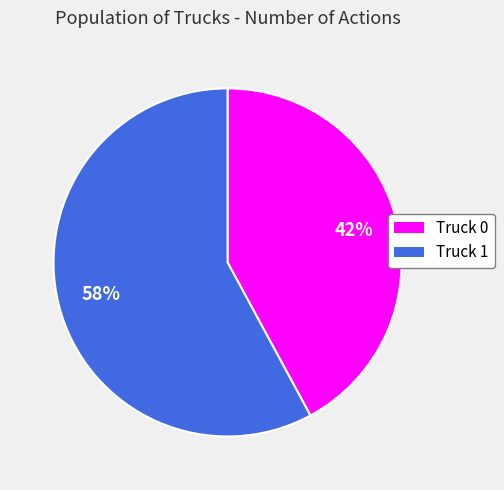

To the nearest percent, what percentage of the pie is Truck 1?

58%